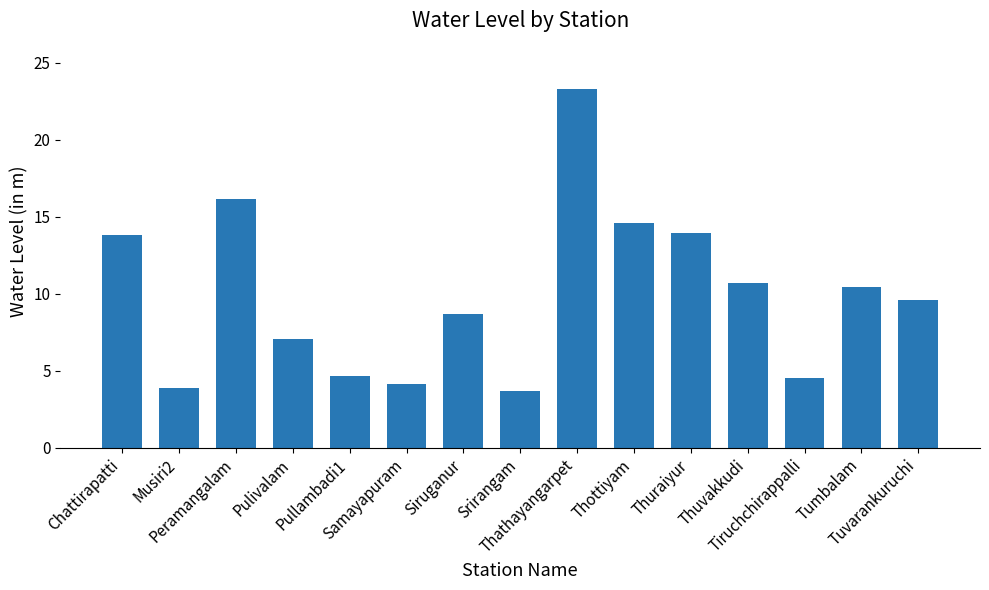

How many data points are above 9?

8